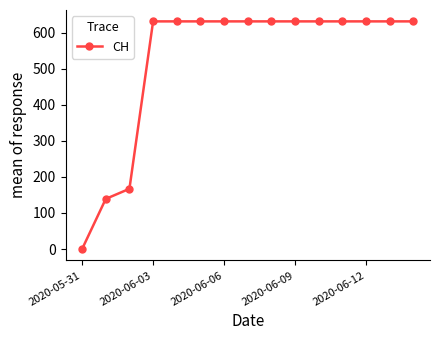

What is the maximum value shown in the chart?

631